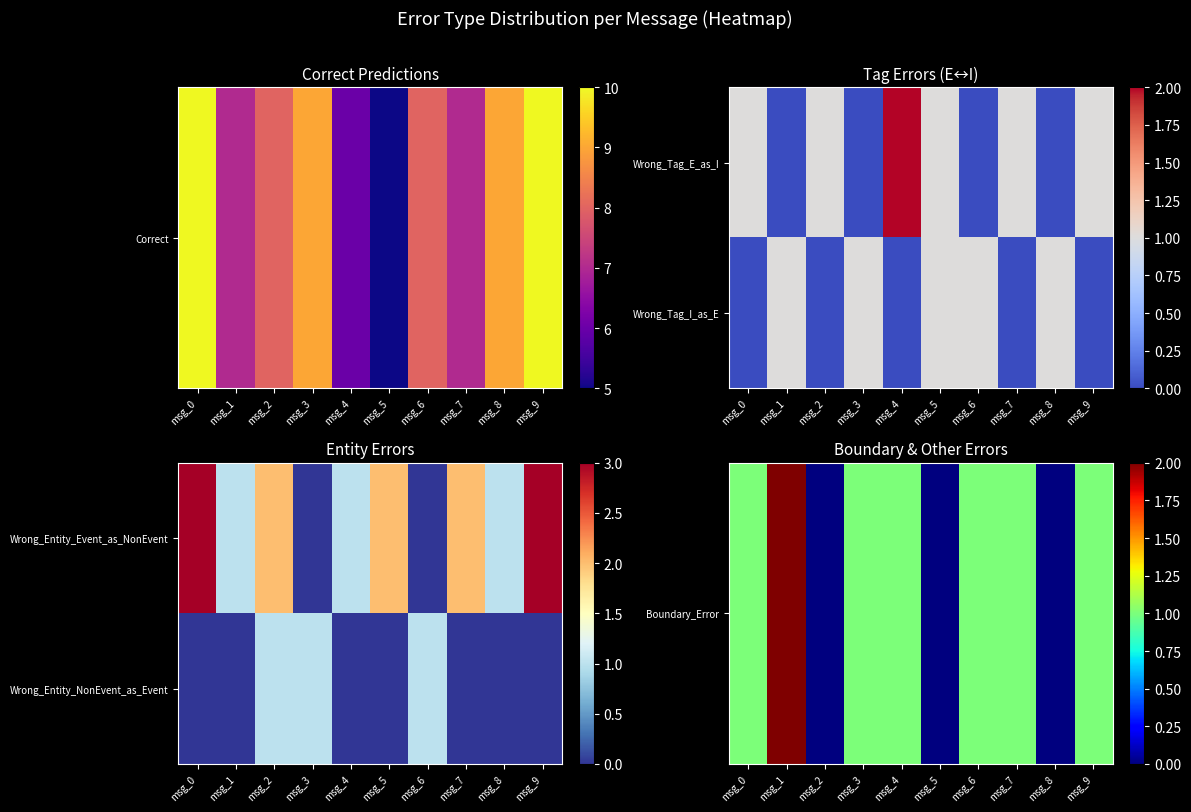

At msg_7, list the series in order from smallest to largest.

Wrong_Entity_NonEvent_as_Event, Boundary_Error